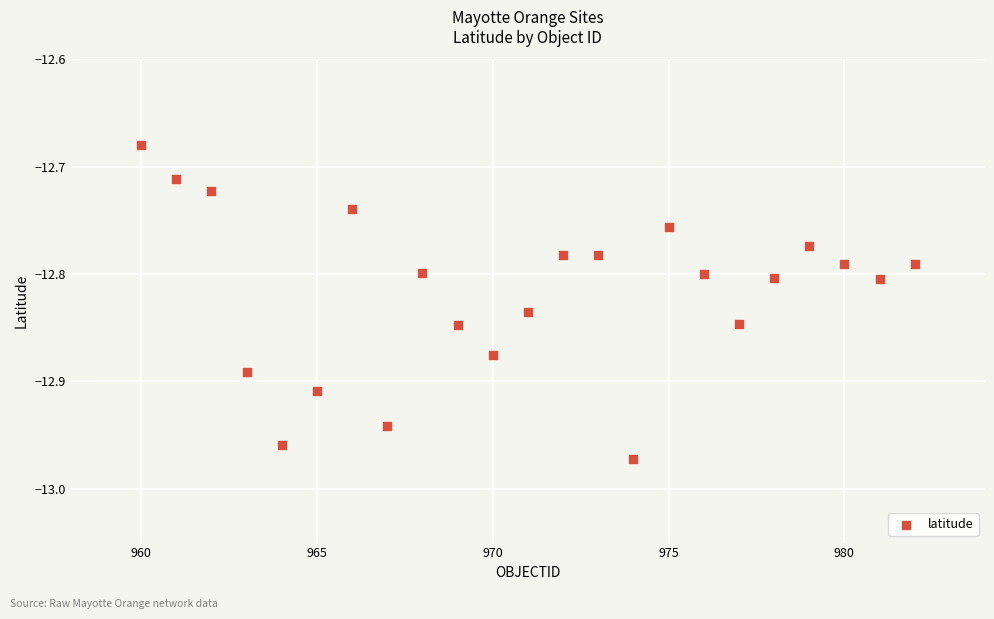

What is the range of Y values (max minus min)?

0.3